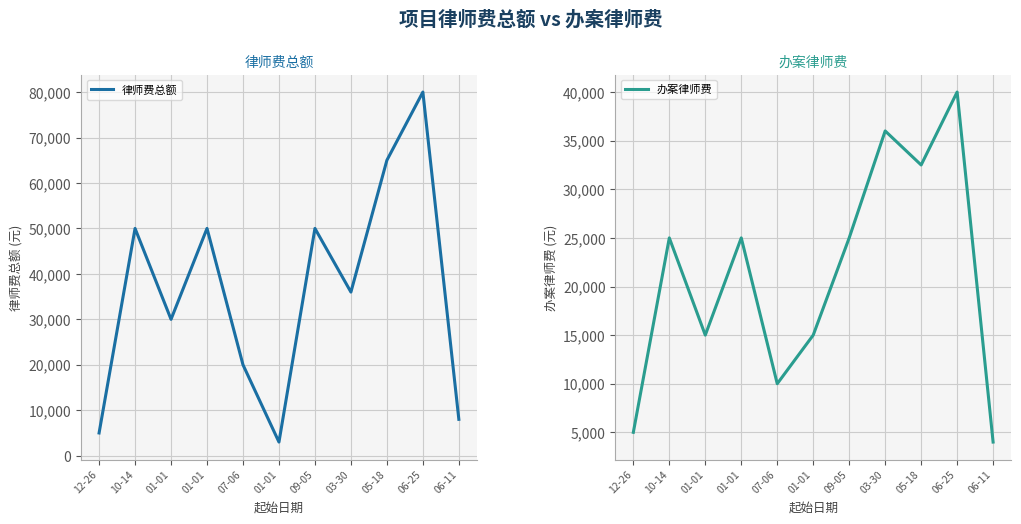

What is the value of the 办案律师费 point at the 7th from the left?

25000